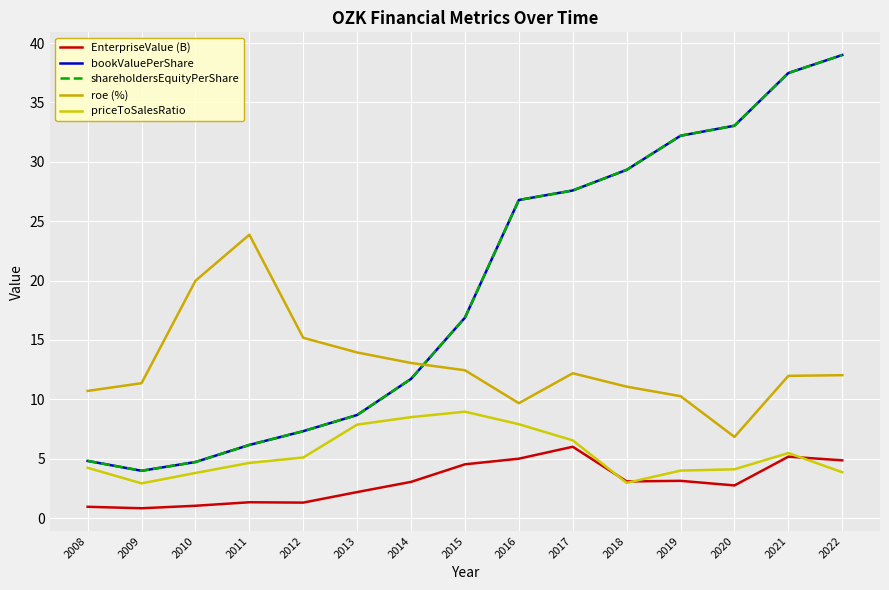

Is it true that bookValuePerShare equals 3.8 at 2012?

False